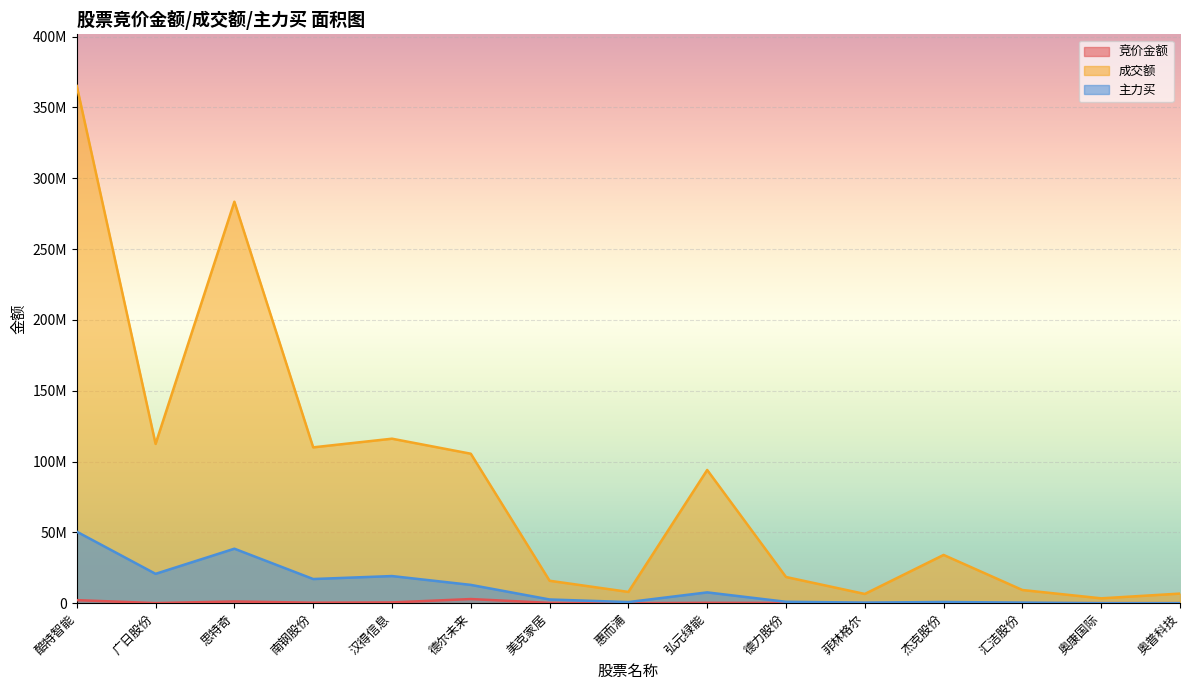

Which category has the highest value across all series?

酷特智能